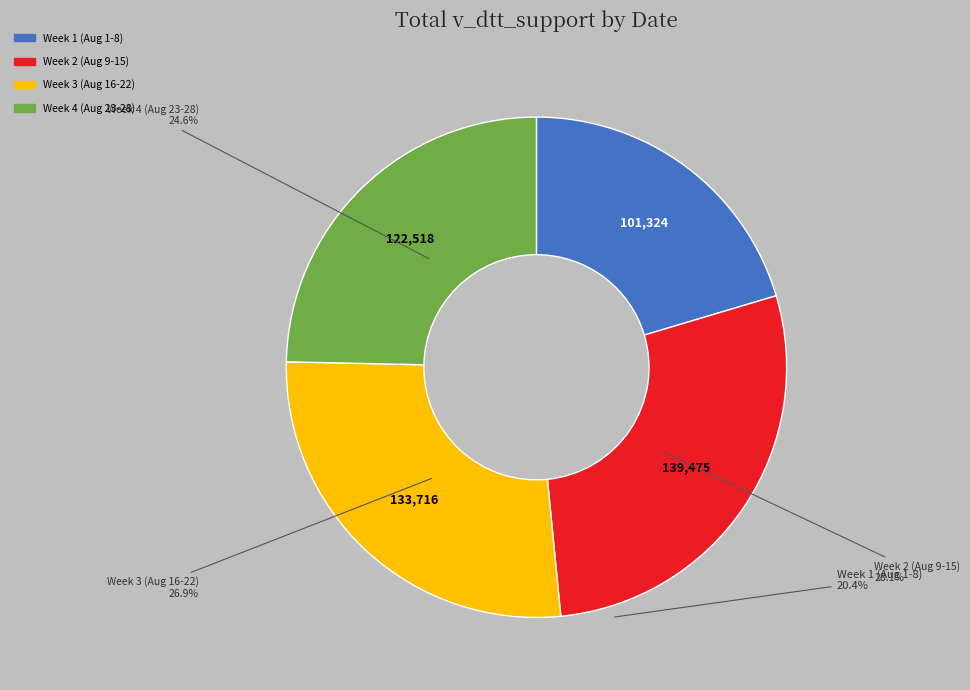

Is 2021-08-09 the majority of the pie?

No